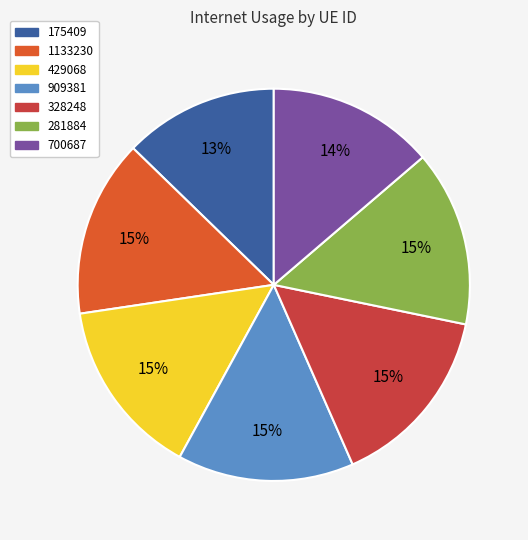

Which has a higher value, 328248 or 1133230?

328248